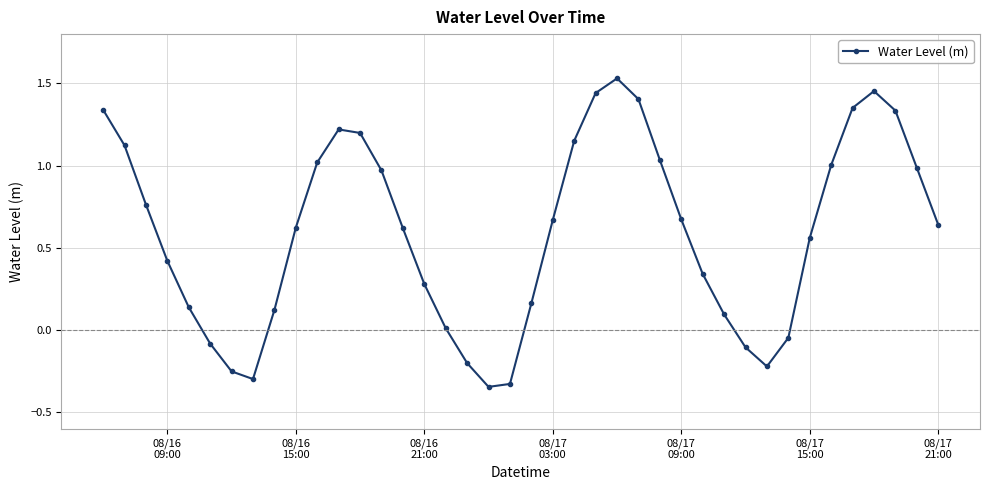

What is the difference between the maximum and second lowest values?

1.9